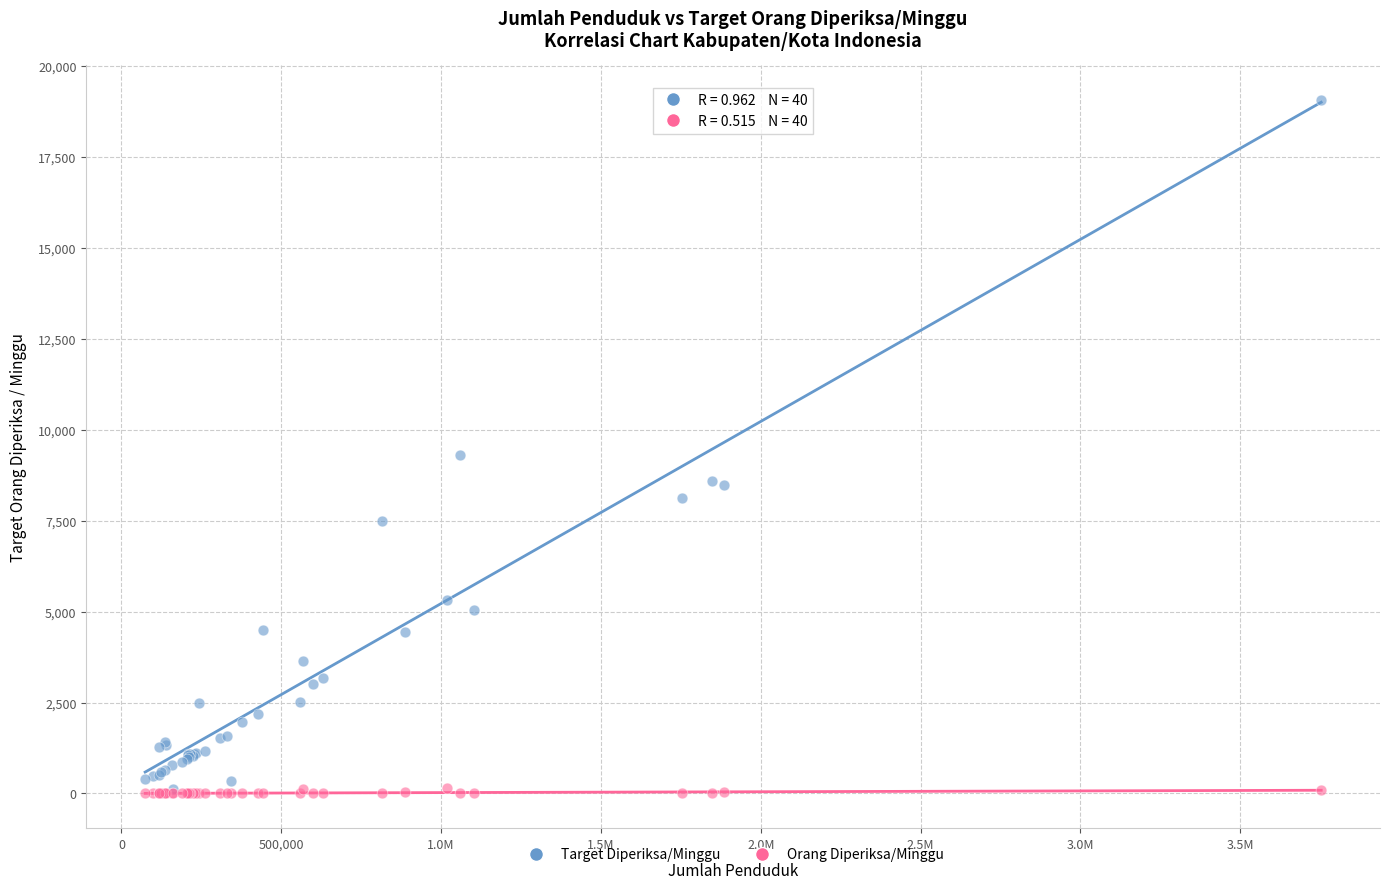

Across all series, what Y value is closest to 9527?

9303